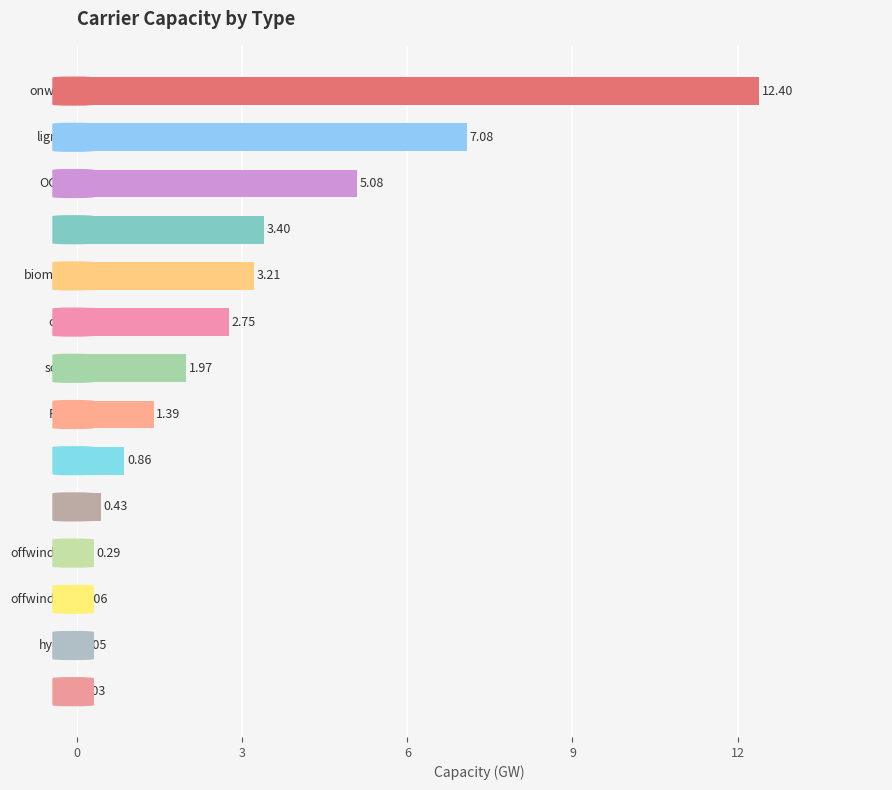

What is the greatest value displayed?

12.4